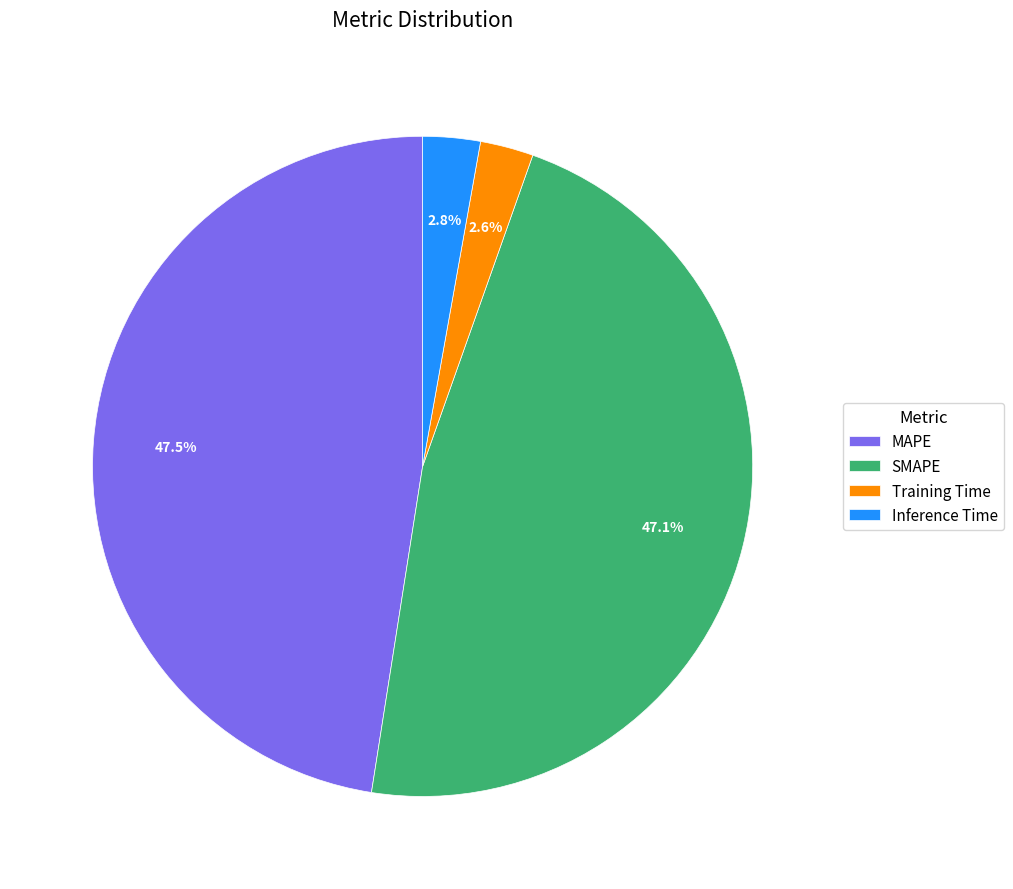

Do Inference Time and Training Time together represent more than half of the pie?

No